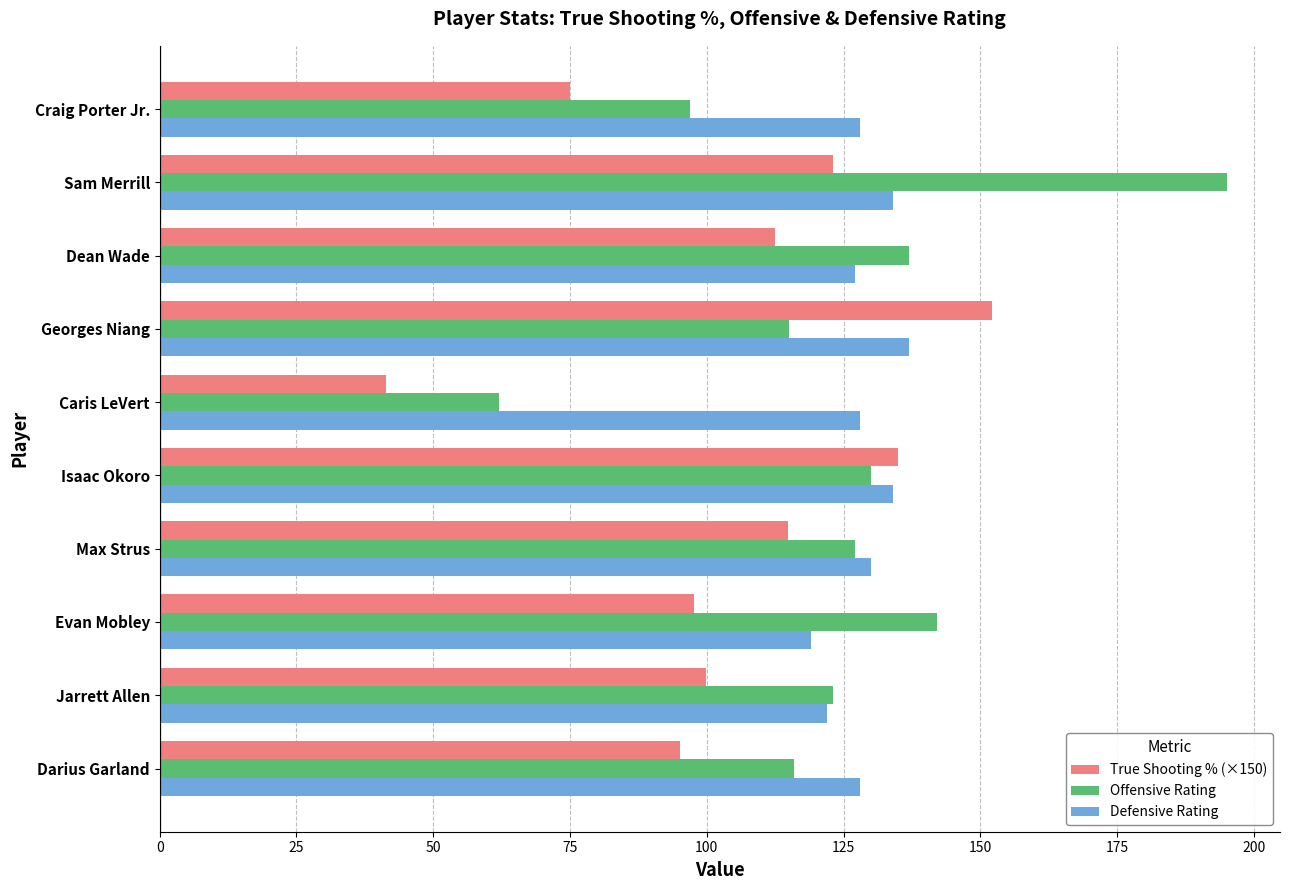

At how many categories does at least one series exceed 192?

1